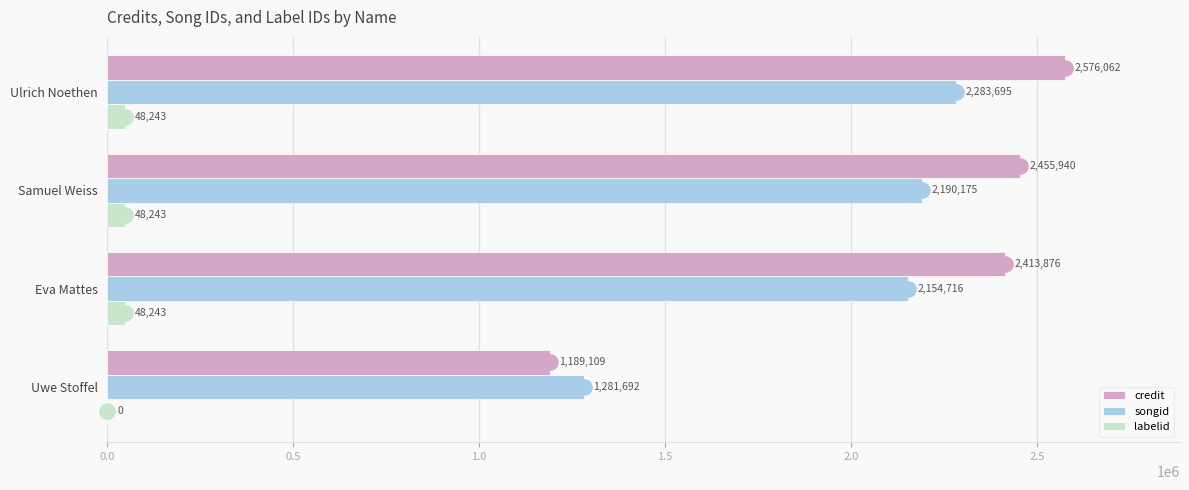

Where is labelid nearest to the value 24121?

Uwe Stoffel